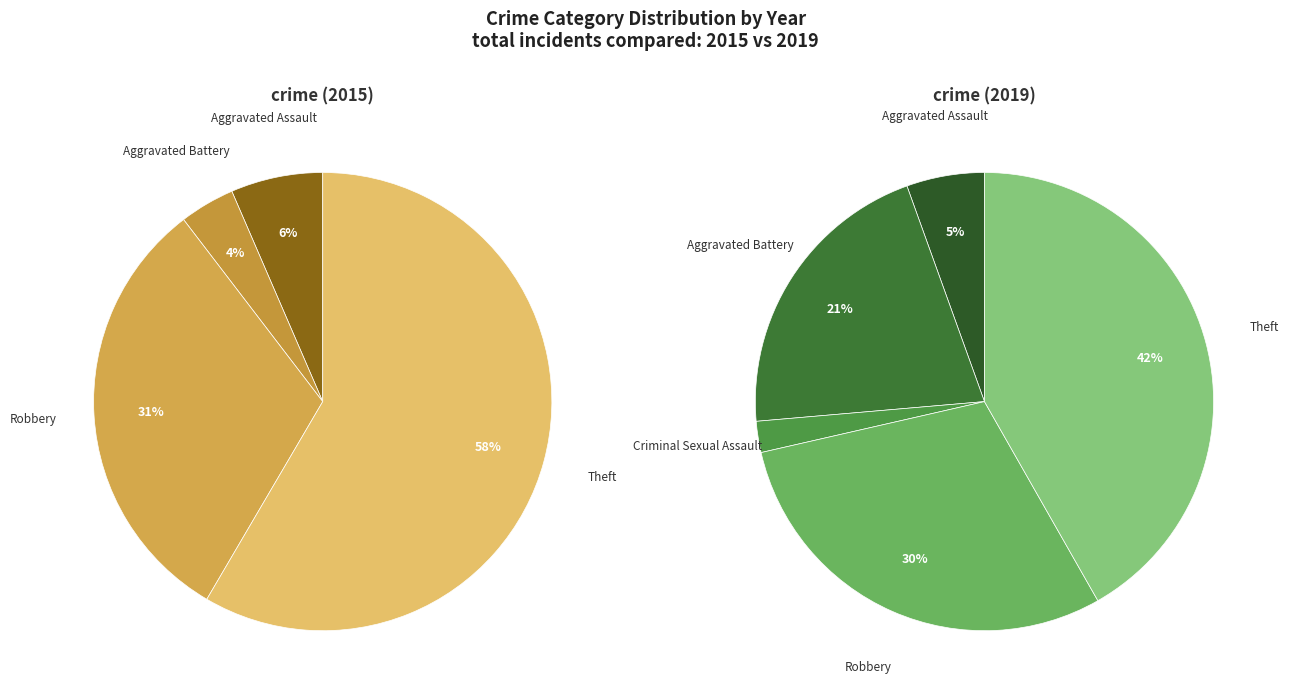

What is the difference between the highest and lowest values at 6?

7